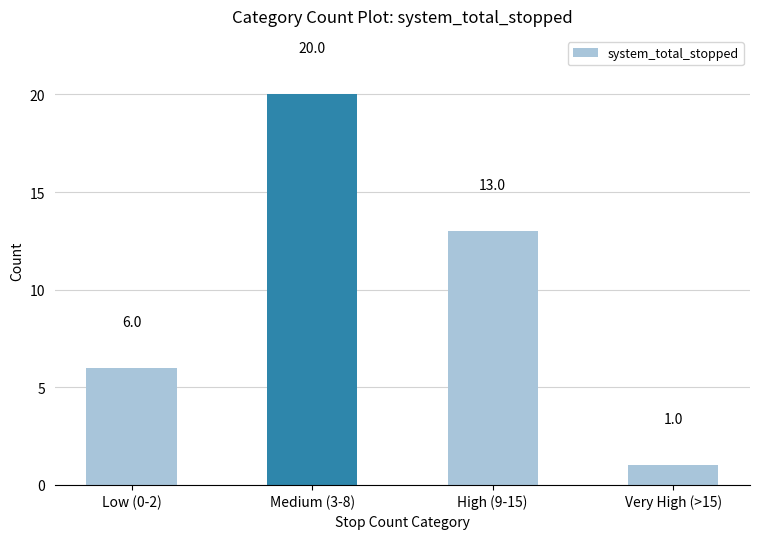

Is it true that the value at Low (0-2) is 9?

False